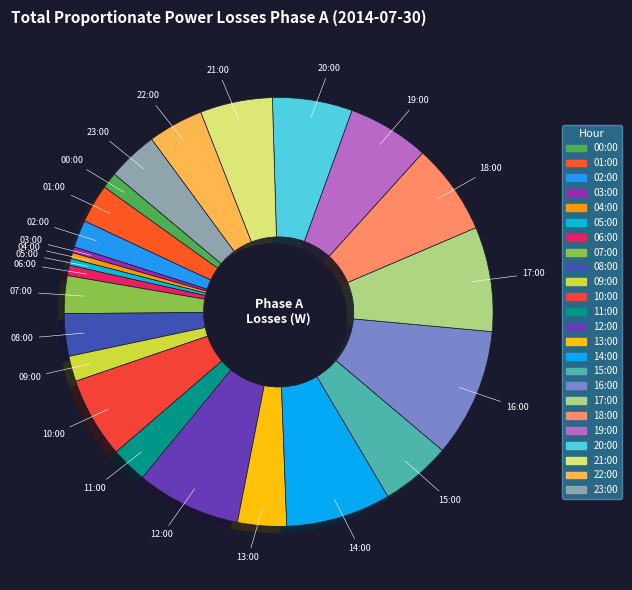

Is there any slice that represents more than half of the pie?

No